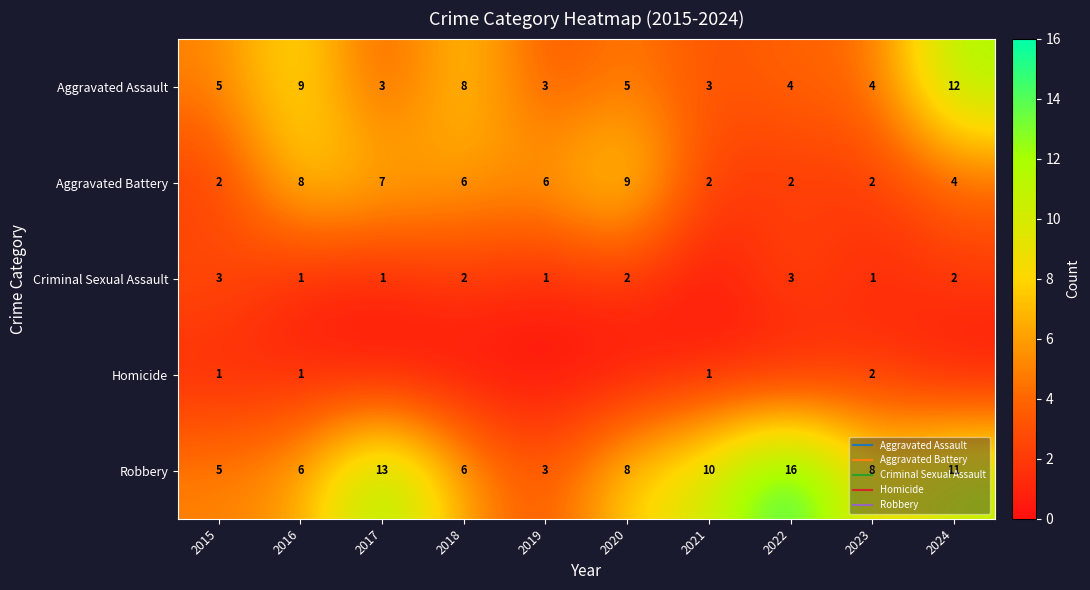

Is it true that Robbery equals 10 at 2018?

False